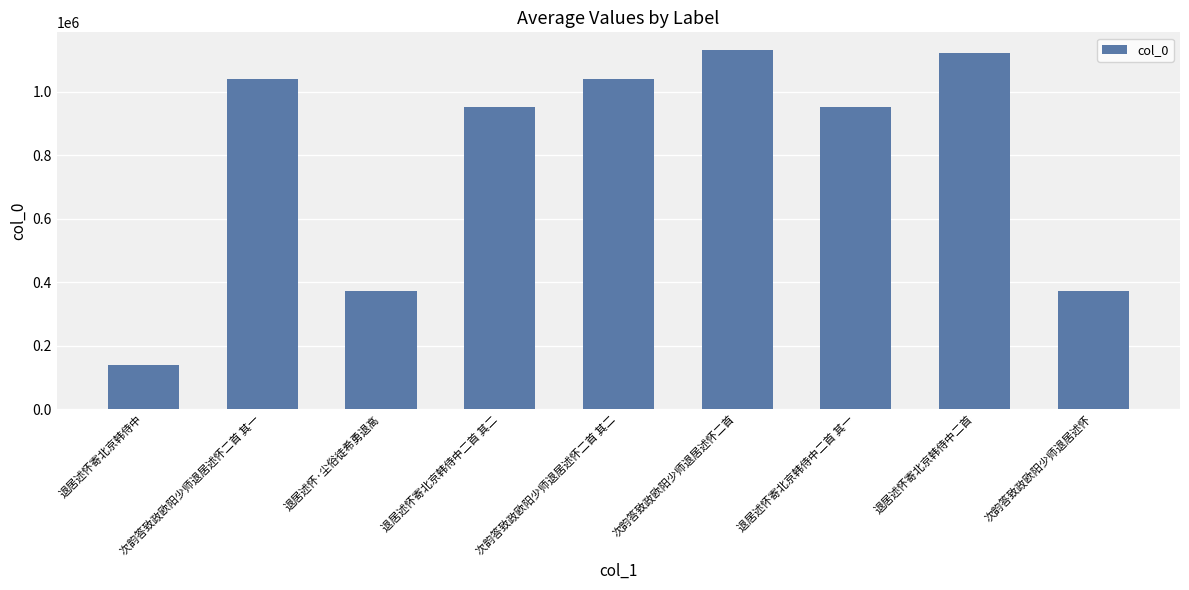

Where is the data nearest to the value 634519?

退居述怀·尘俗徒希勇退高